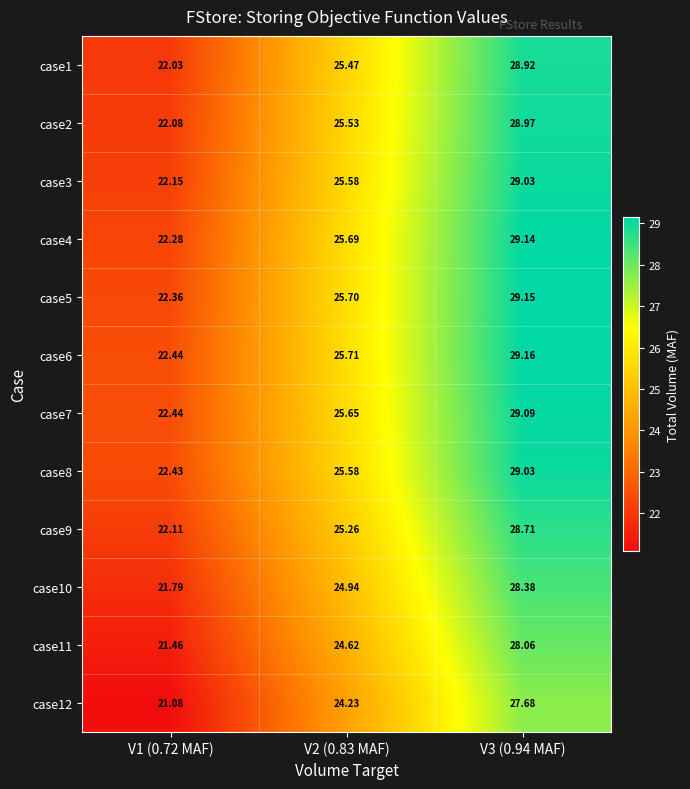

Is the value of case2 at V3 (0.94 MAF) greater than the value of case3 at V2 (0.83 MAF)?

Yes